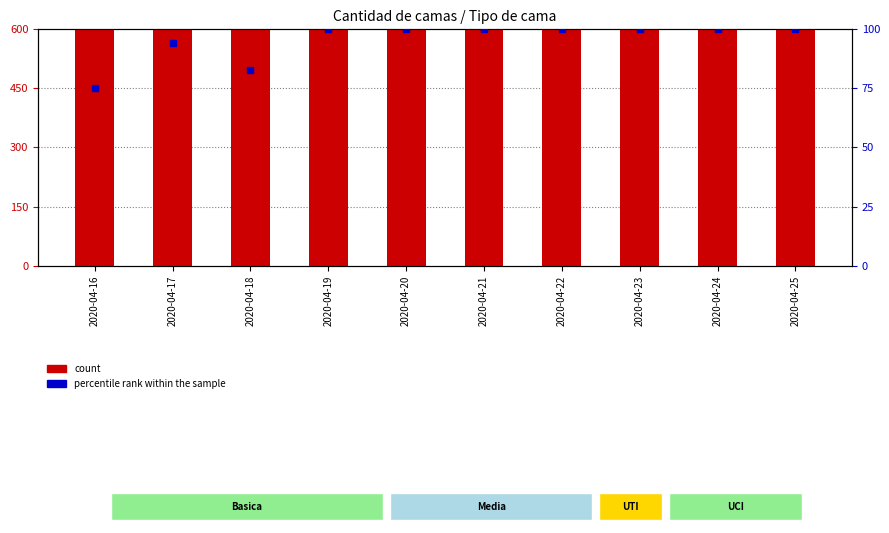

Which series reaches the maximum Y coordinate?

count